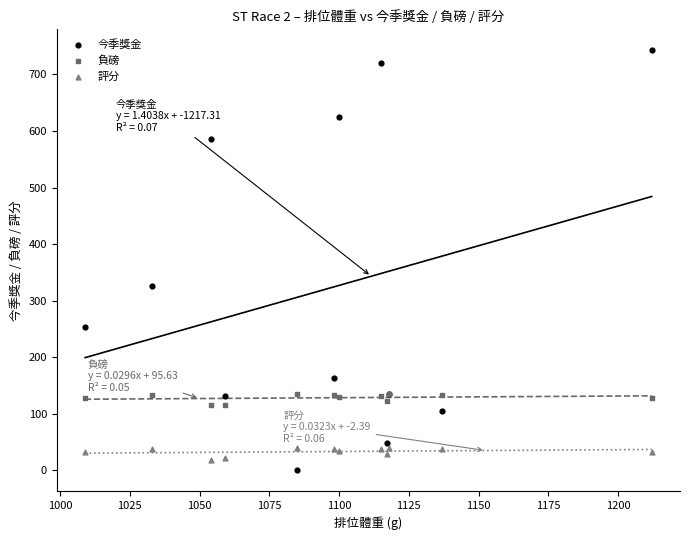

What are all the series names shown in the legend?

今季獎金, 負磅, 評分